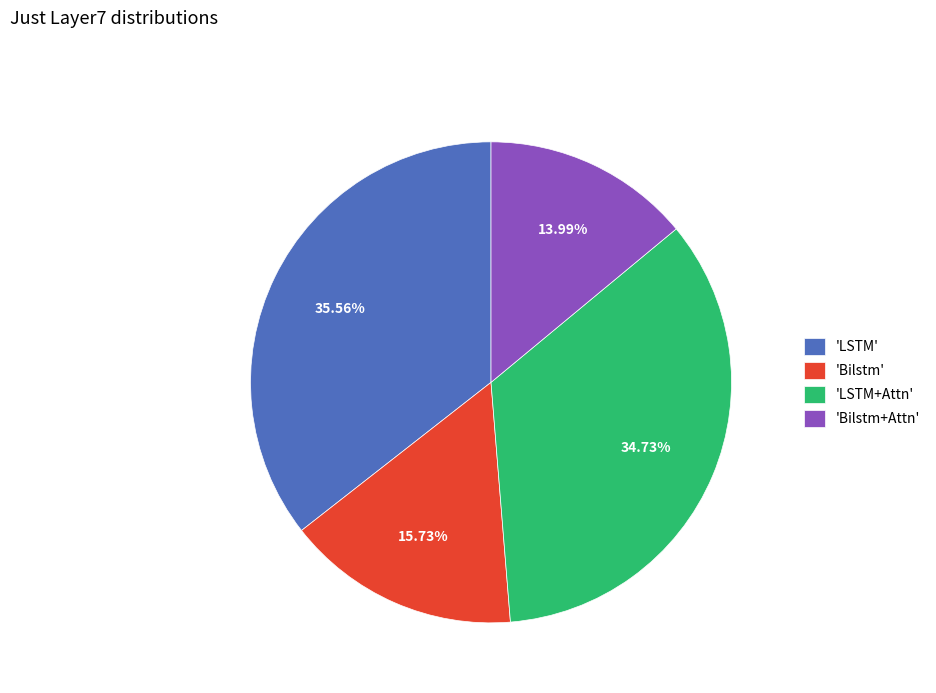

Does any single category account for the majority?

No